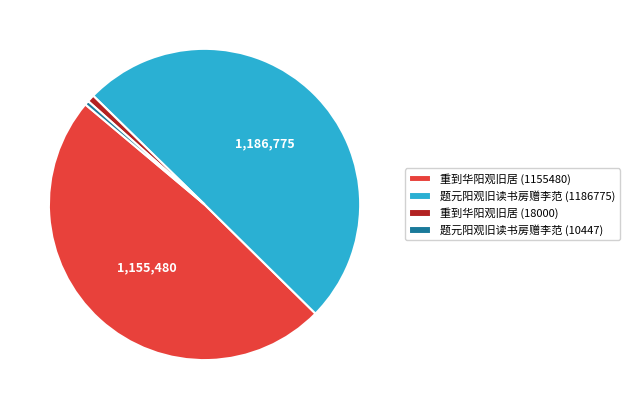

What is the largest slice in the pie chart?

题元阳观旧读书房赠李范 (1186775)